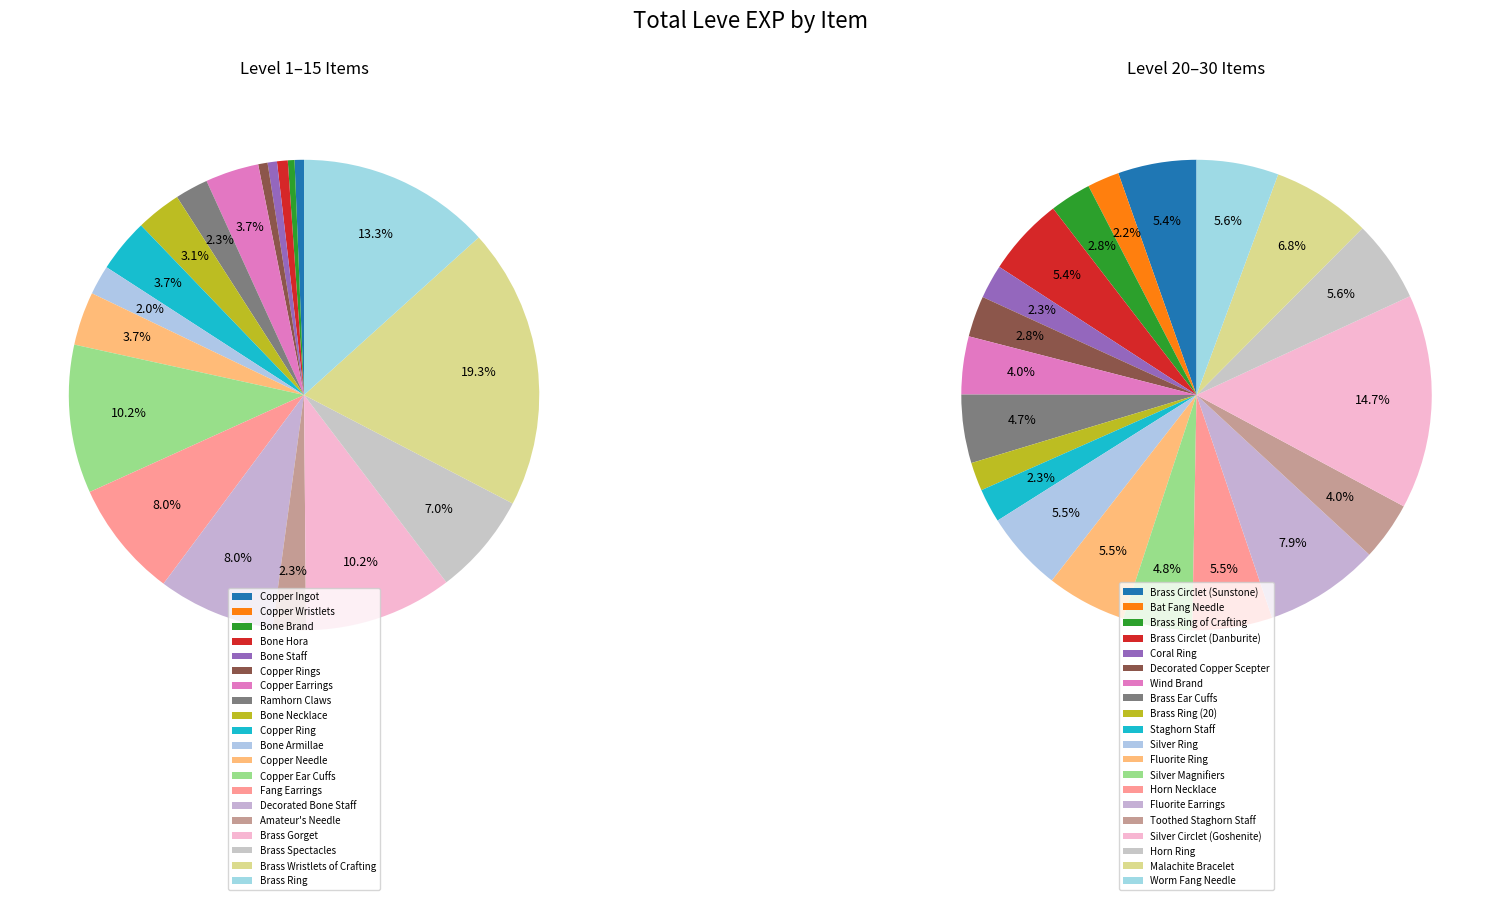

Rank the categories by value from lowest to highest.

Copper Wristlets, Bone Brand, Copper Ingot, Bone Staff, Copper Rings, Bone Hora, Bone Armillae, Ramhorn Claws, Amateur's Needle, Bone Necklace, Copper Earrings, Copper Ring, Copper Needle, Brass Spectacles, Fang Earrings, Decorated Bone Staff, Brass Ring (20), Copper Ear Cuffs, Brass Gorget, Bat Fang Needle, Coral Ring, Staghorn Staff, Decorated Copper Scepter, Brass Ring, Brass Ring of Crafting, Wind Brand, Toothed Staghorn Staff, Brass Wristlets of Crafting, Brass Ear Cuffs, Silver Magnifiers, Brass Circlet (Sunstone), Brass Circlet (Danburite), Silver Ring, Fluorite Ring, Horn Necklace, Horn Ring, Worm Fang Needle, Malachite Bracelet, Fluorite Earrings, Silver Circlet (Goshenite)